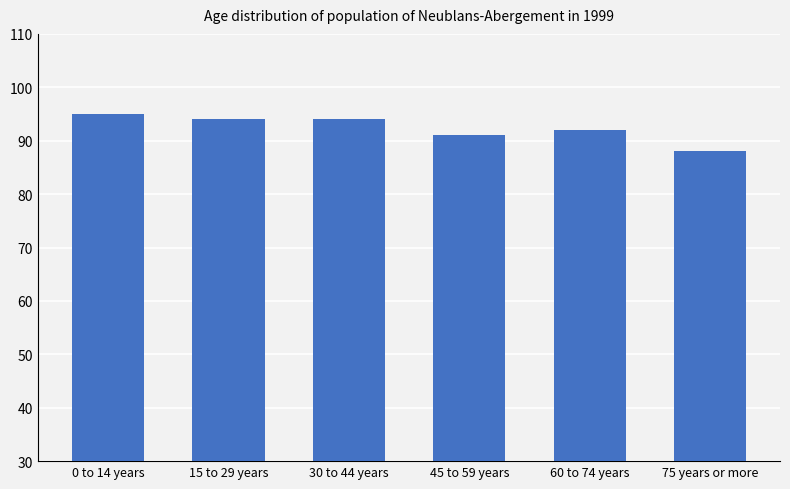

What is the label of the 2nd bar from the left?

15 to 29 years